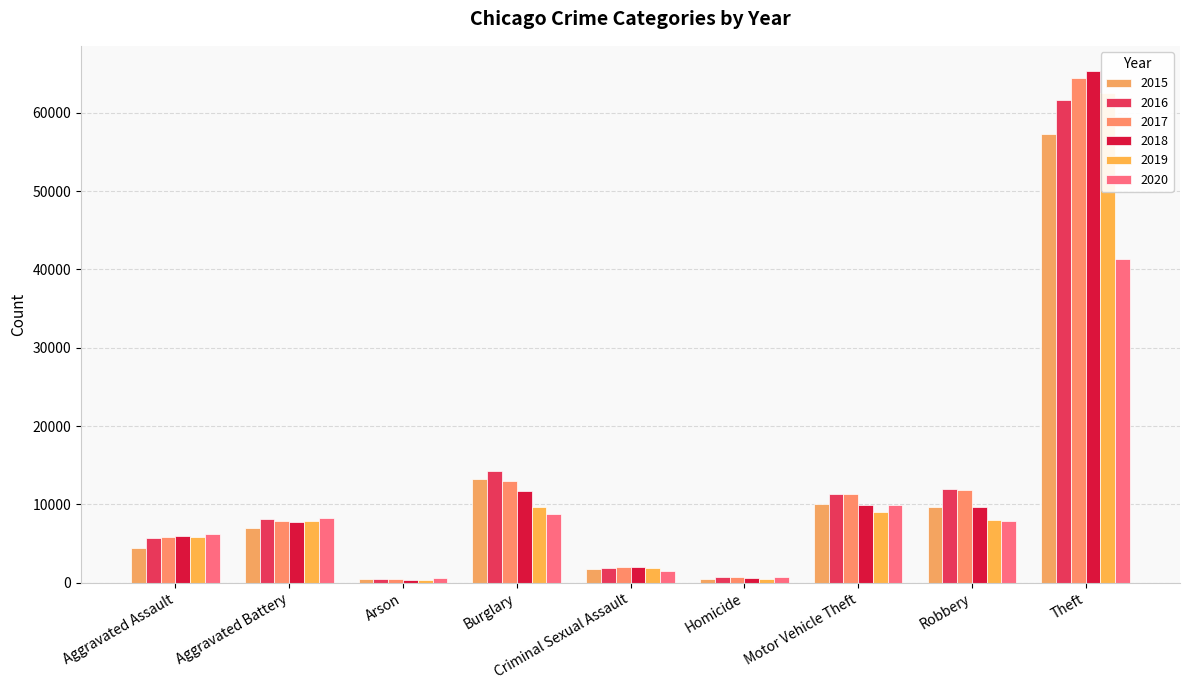

What is the average value of the 2017 series?

13044